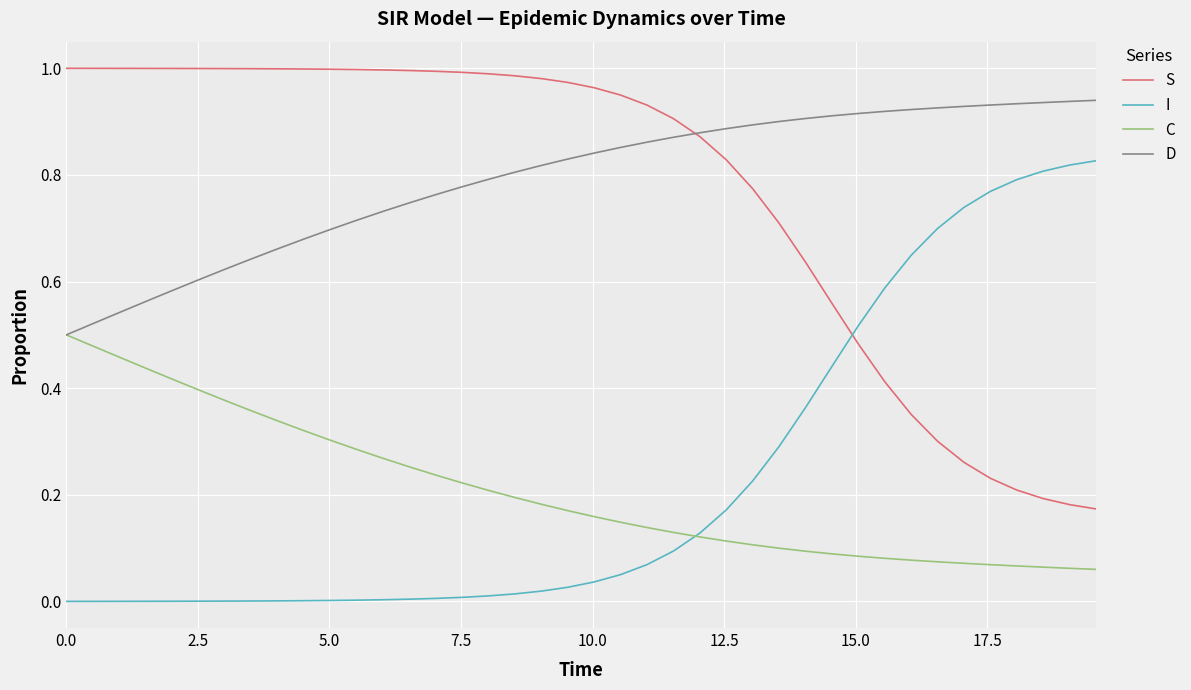

List the series in order of their peak value, lowest first.

C, I, D, S